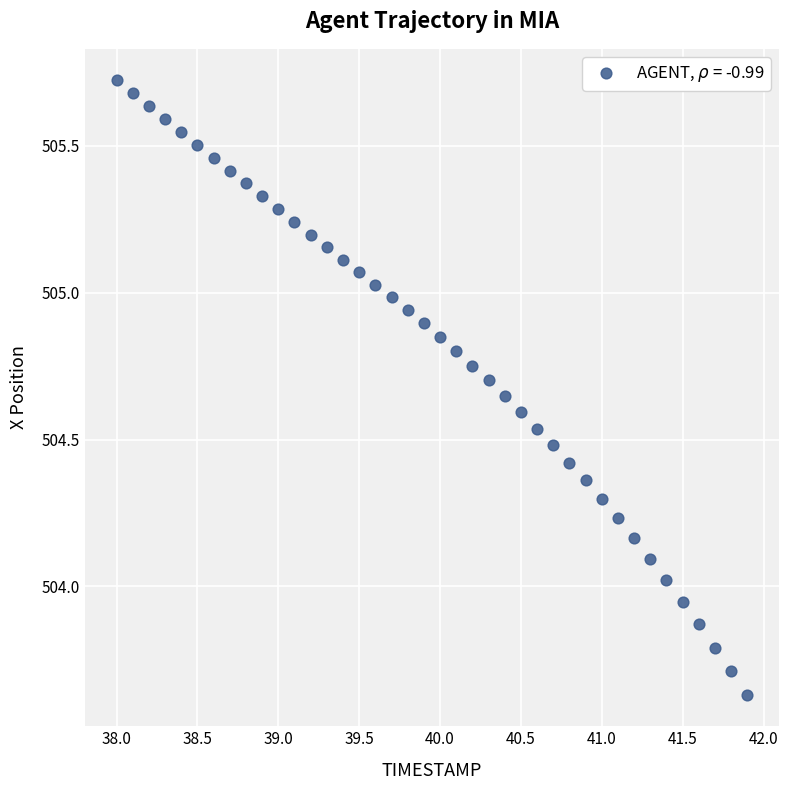

What is the range of Y values (max minus min)?

2.1